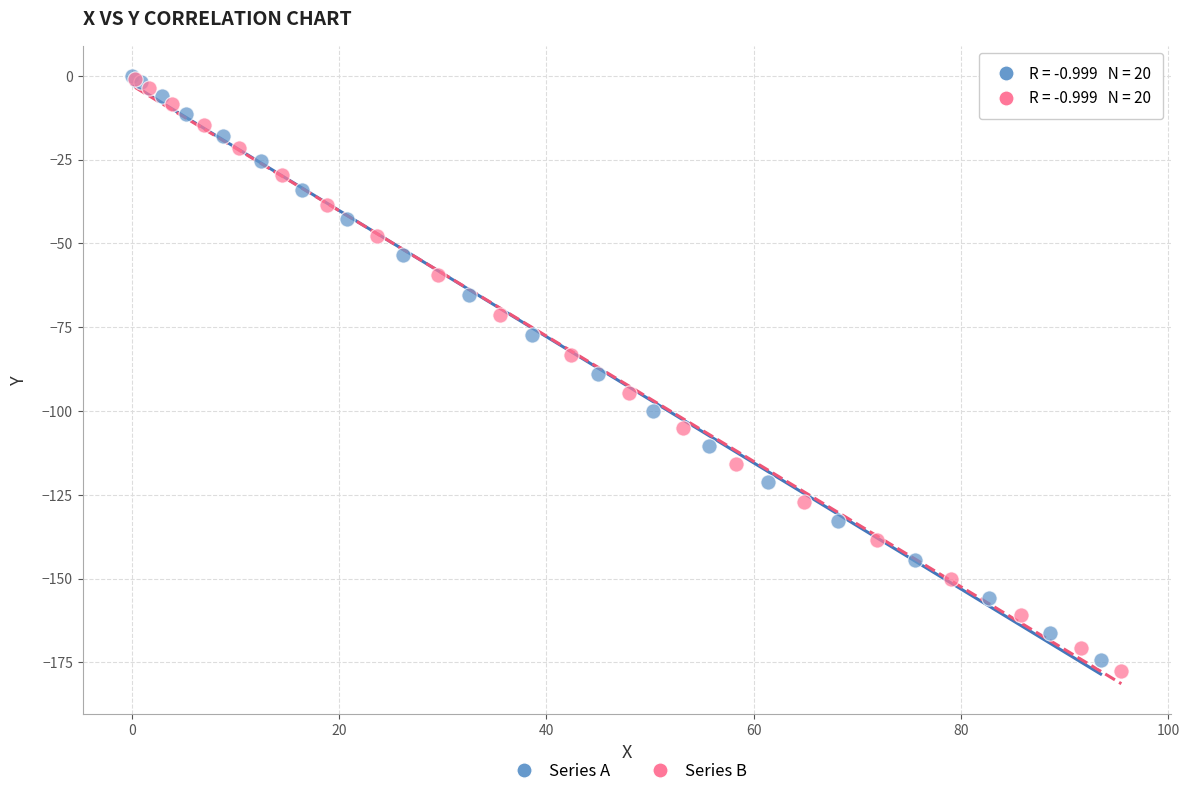

Which series contains the lowest Y value?

Series B